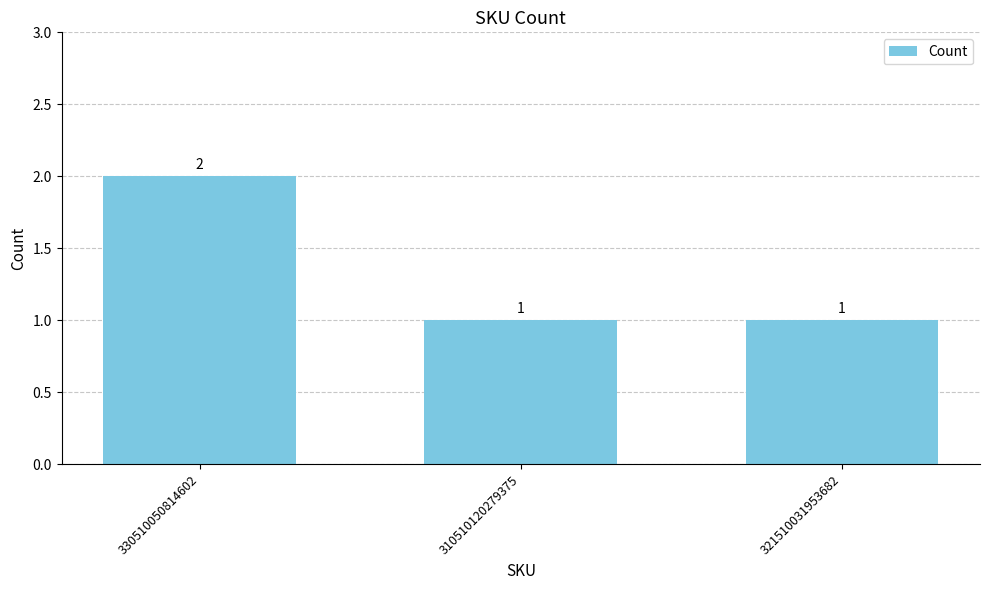

What is the value of the 3rd bar from the left?

1